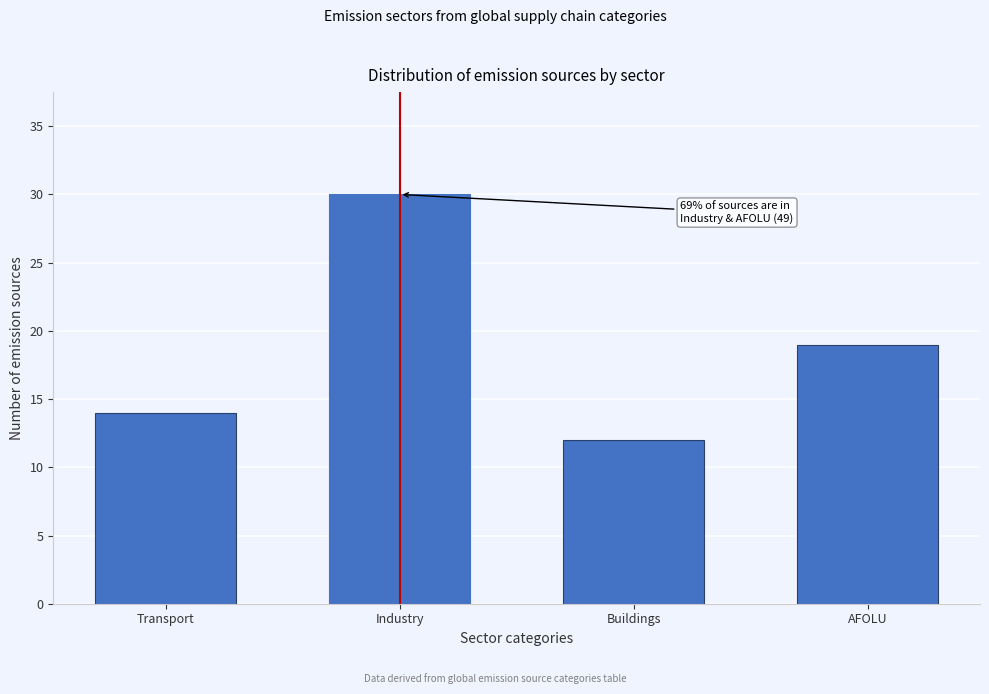

Reading left to right, transcribe all the data shown in this chart.

Transport=14	Industry=30	Buildings=12	AFOLU=19